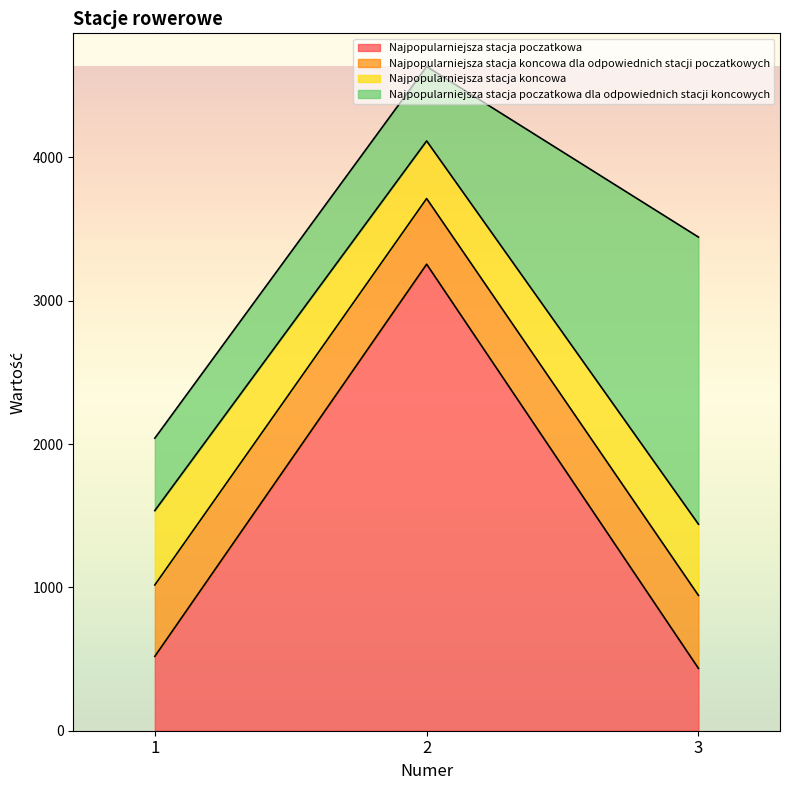

What is the sum of the Najpopularniejsza stacja poczatkowa values at 3 and 1?

954